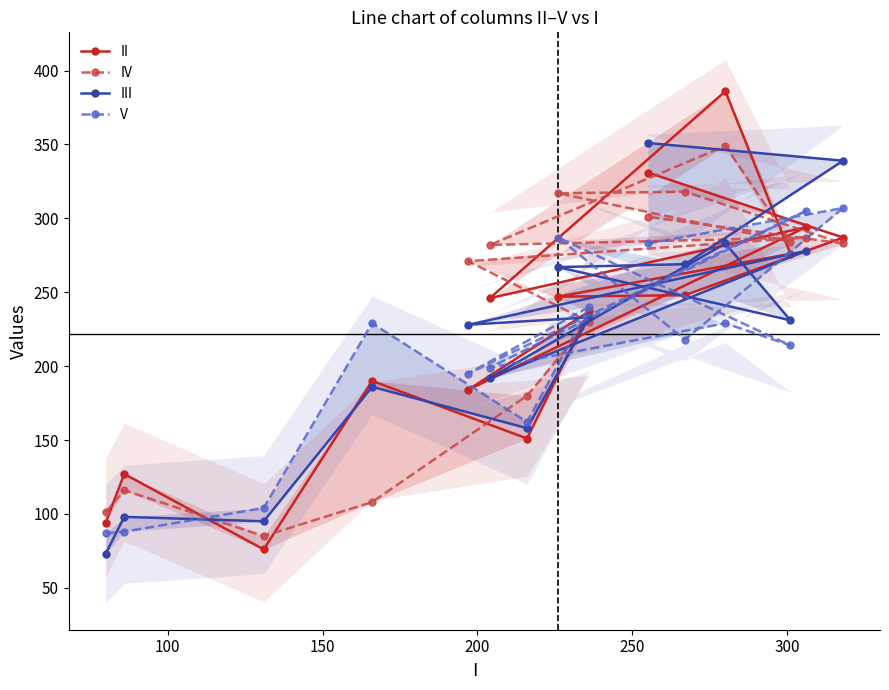

How many lines are shown in the chart?

4